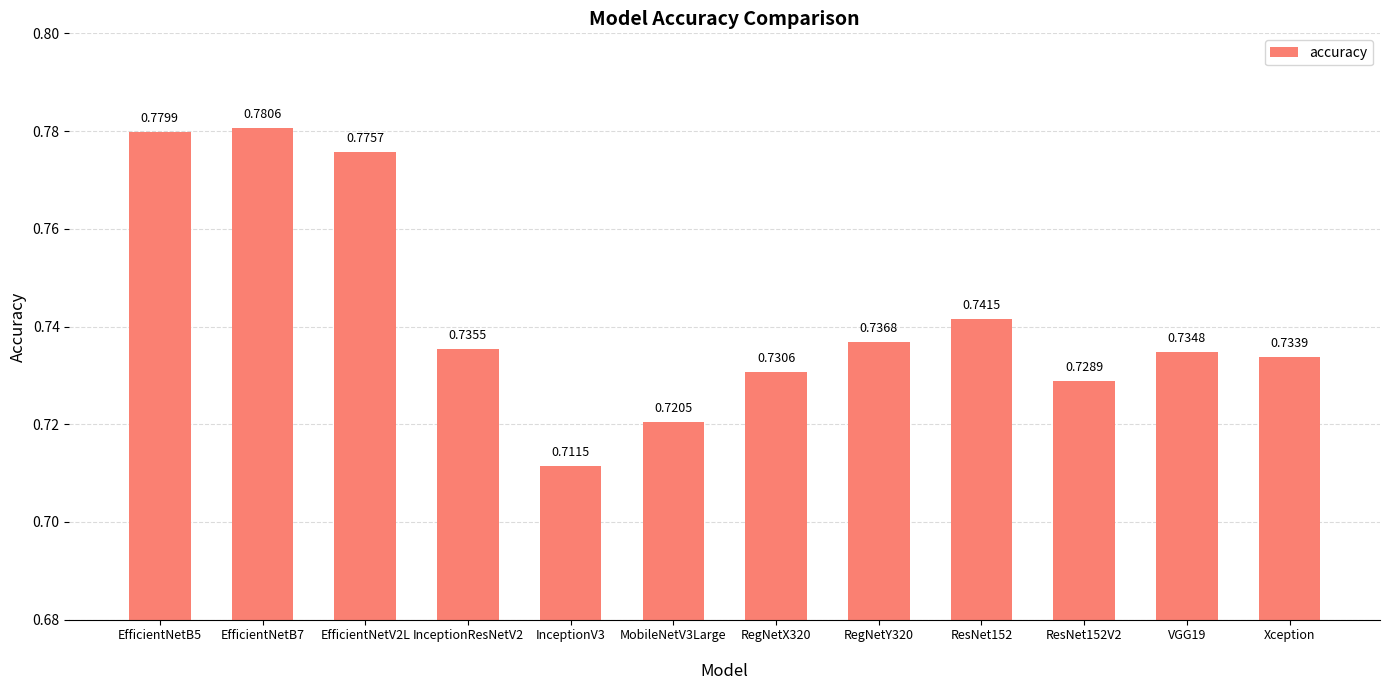

The value at MobileNetV3Large
 is 0.2. True or false?

False